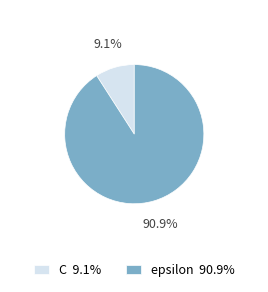

The C slice represents 9% of the pie. True or false?

True